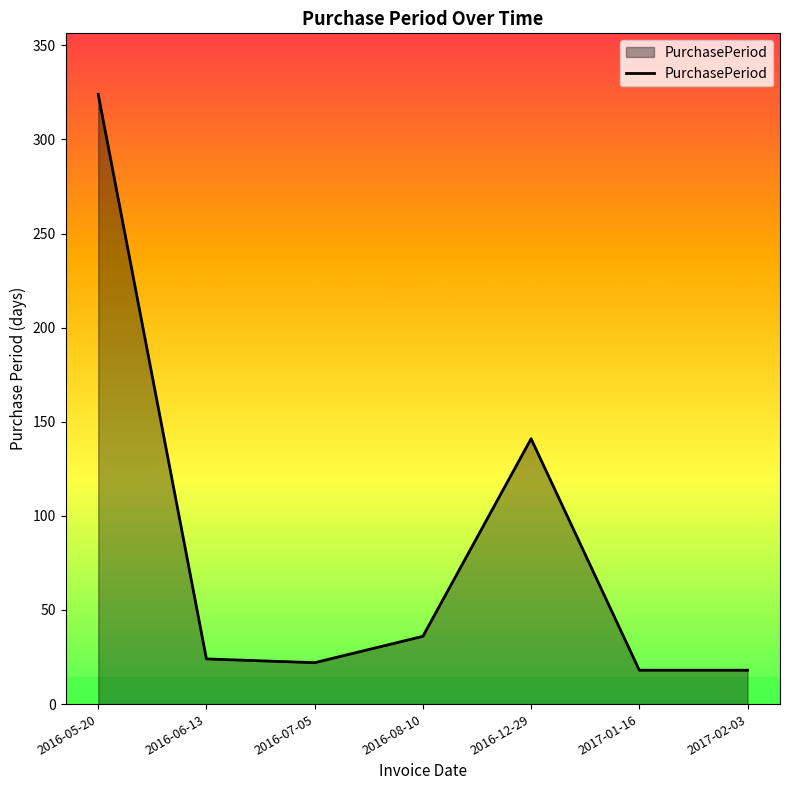

How many values are below 24?

3